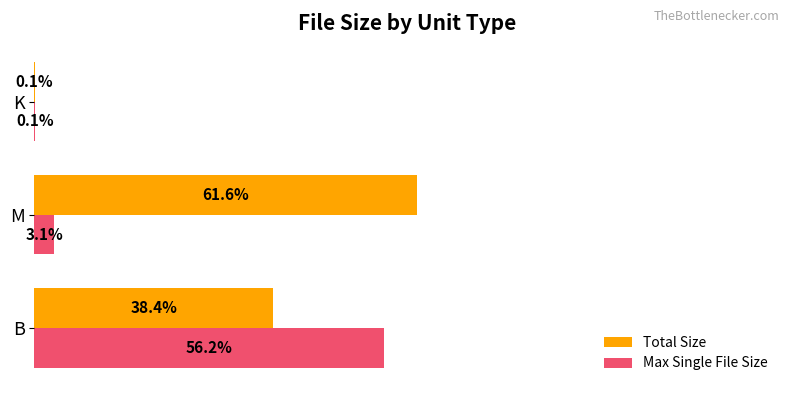

Where is Max Single File Size nearest to the value 28?

M